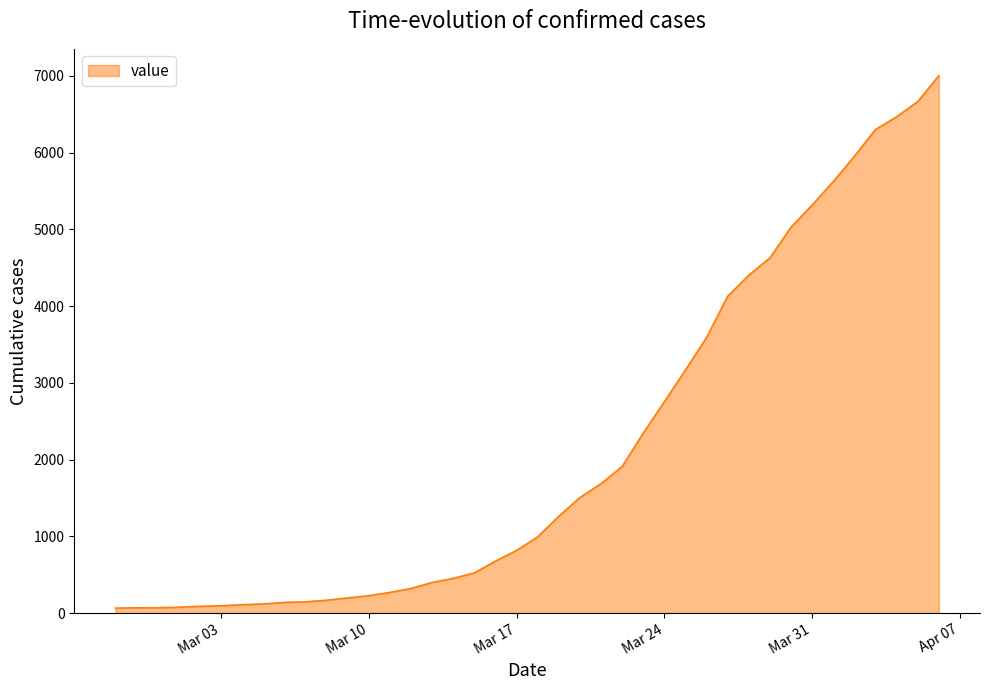

What is the greatest value displayed?

7003